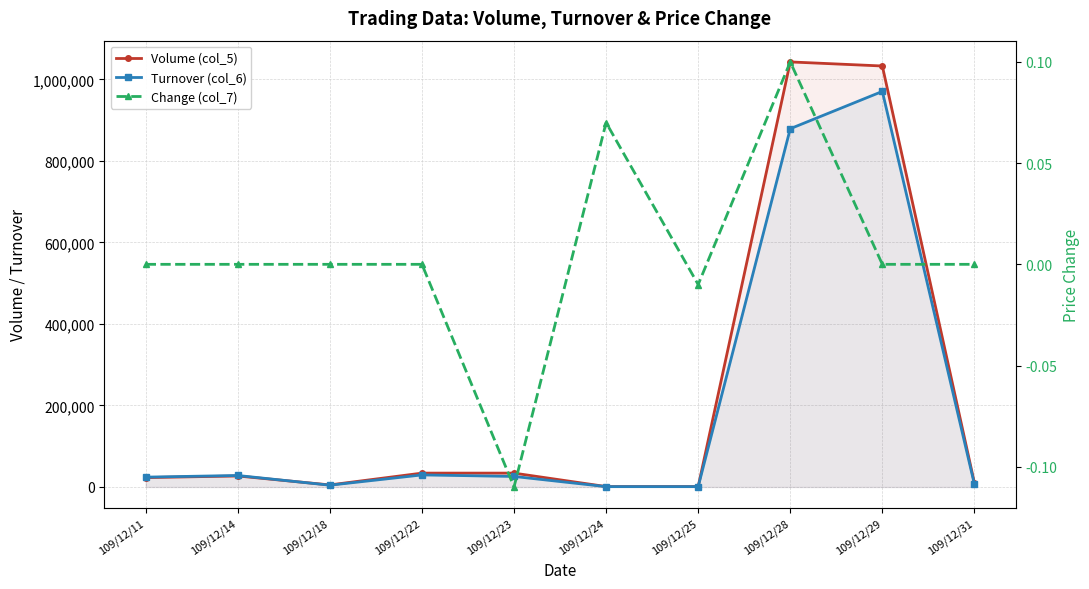

Is it true that Volume (col_5) equals 21237.1 at 109/12/23?

False